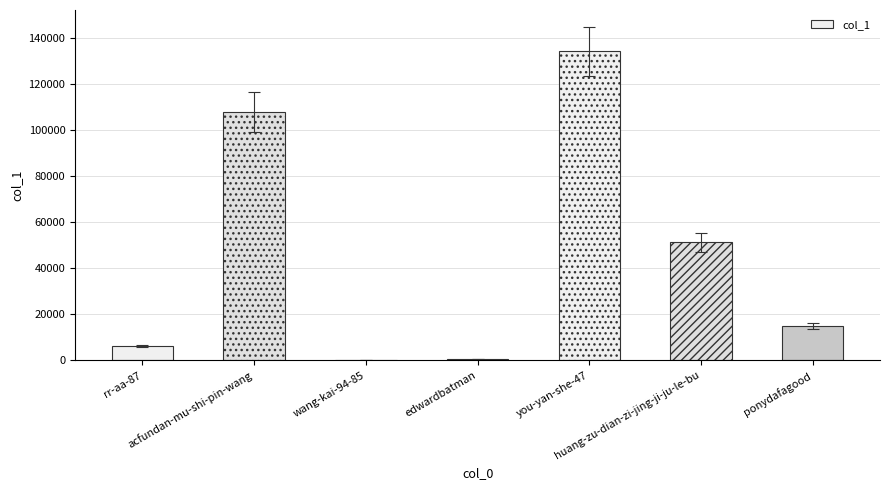

What is the difference between the values at ponydafagood and acfundan-mu-shi-pin-wang?

93051